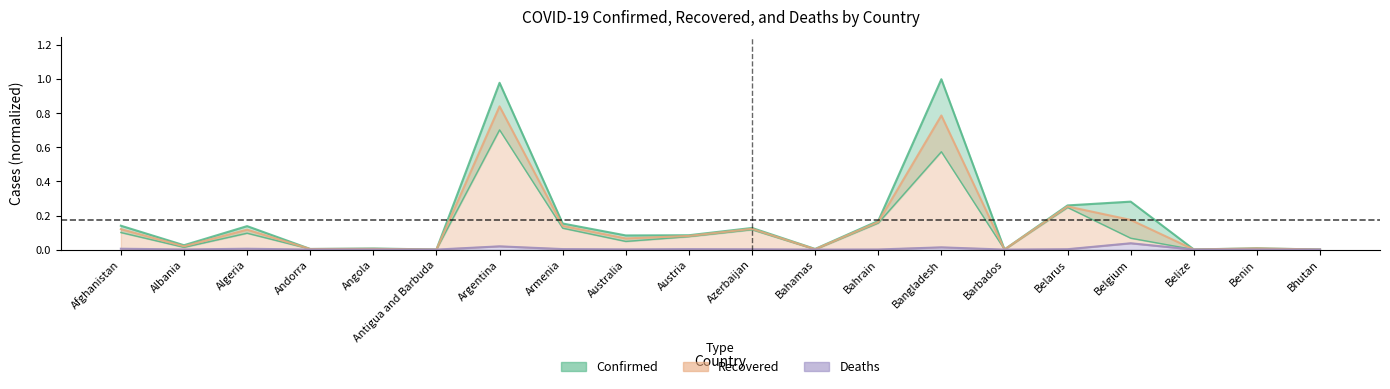

At which category does the chart reach its peak across all series?

Bangladesh